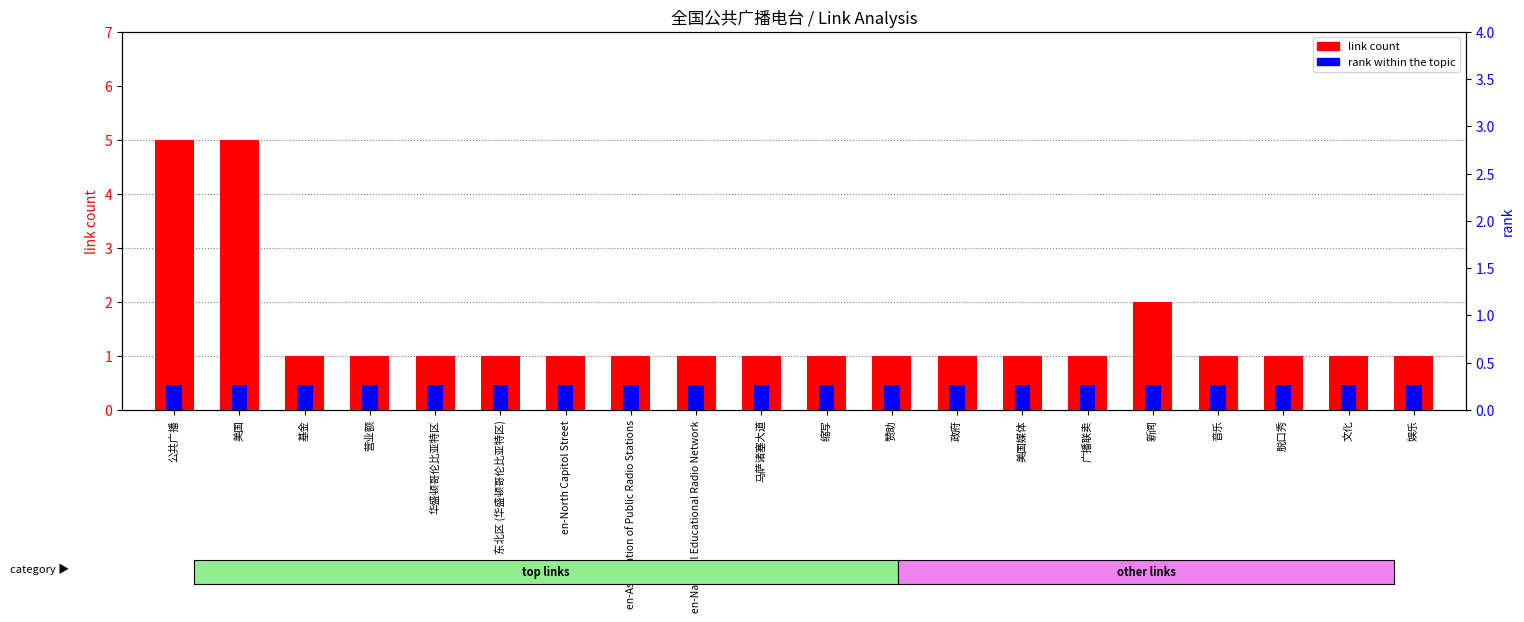

What is the value of the link count bar at the 1st from the left?

5.0